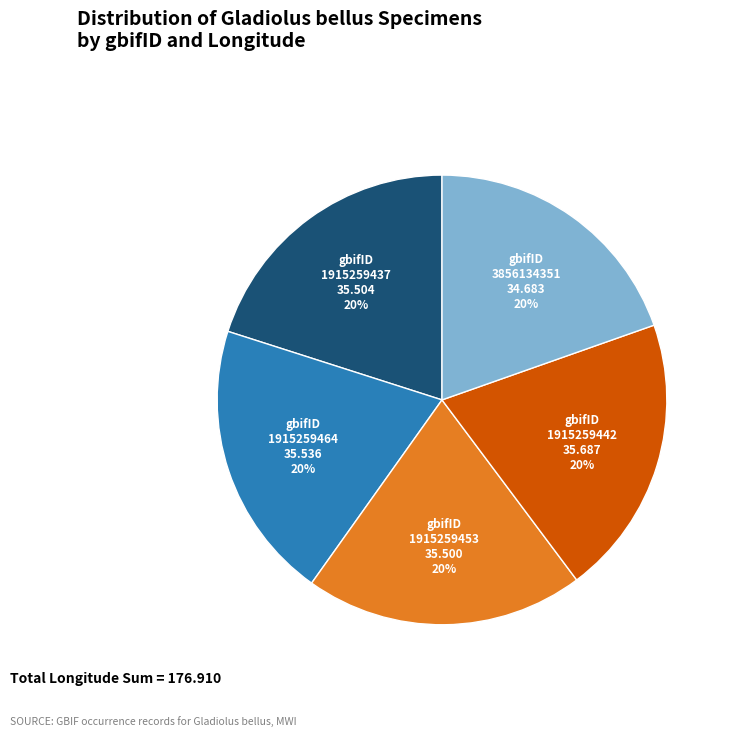

What is the ratio of the value at 1915259464 to the value at 1915259437?

1.0